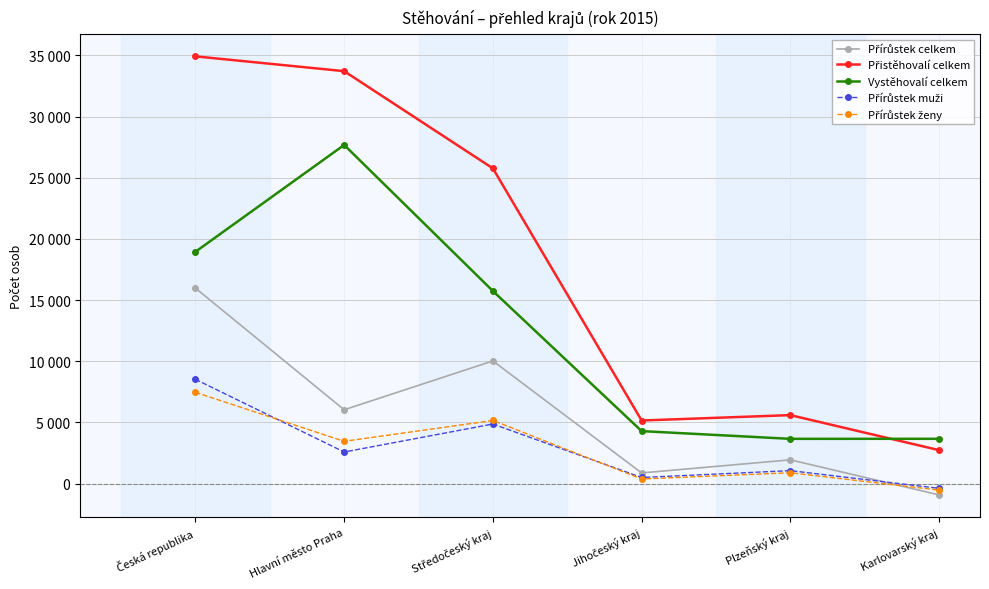

What is the value of the Přistěhovalí celkem point at the 1st from the left?

34922